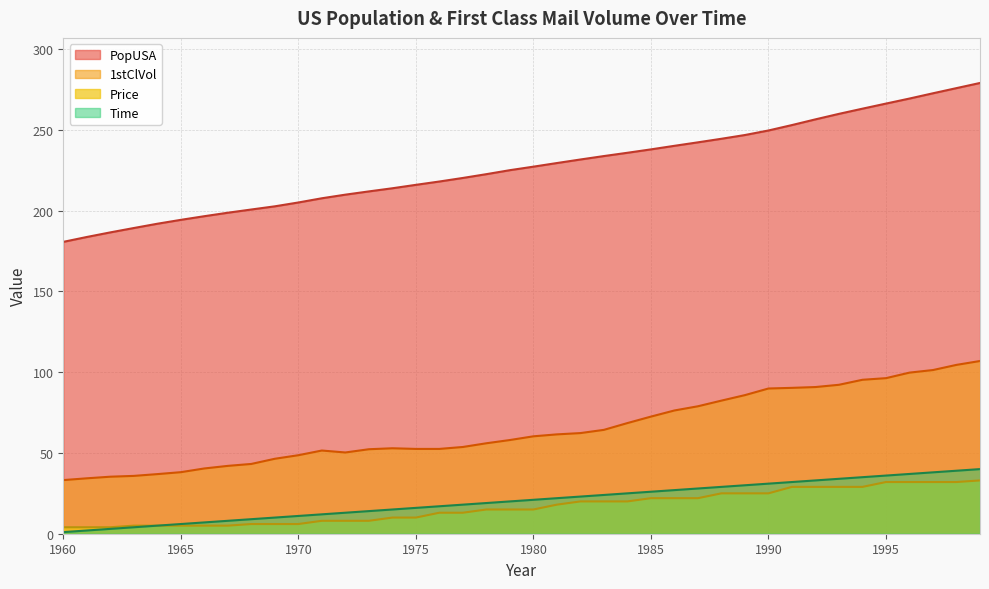

At how many categories does at least one series exceed 127?

40